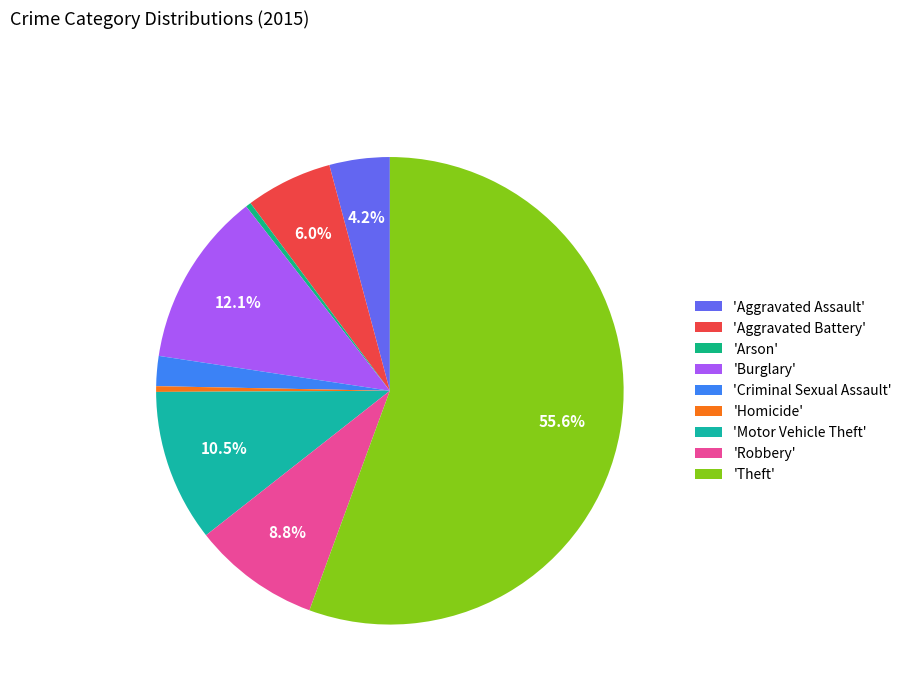

How many slices are in this pie chart?

9